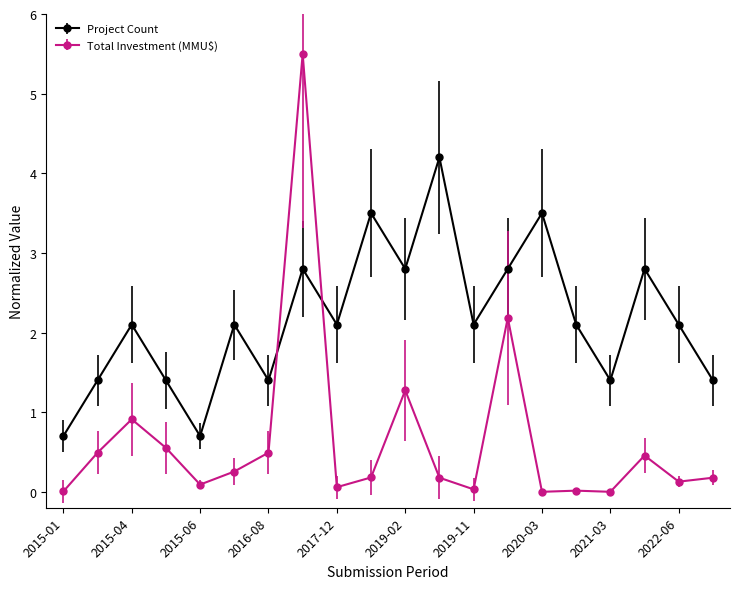

Which series ends up on top after the final intersection of Total Investment (MMU$) and Project Count?

Project Count